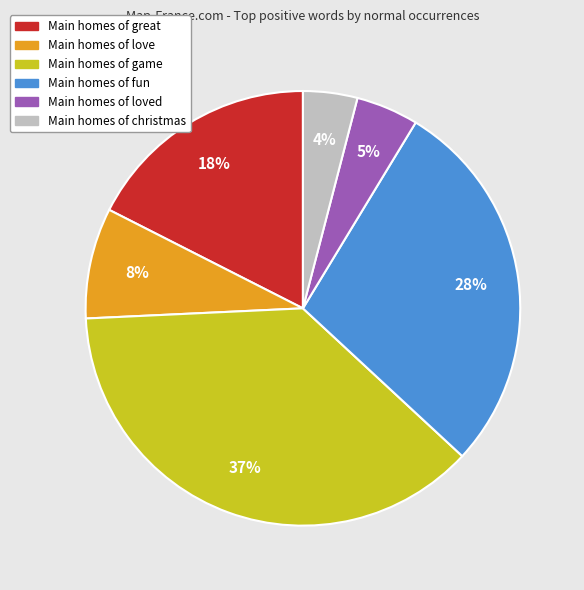

To the nearest percent, what is the average slice percentage?

17%